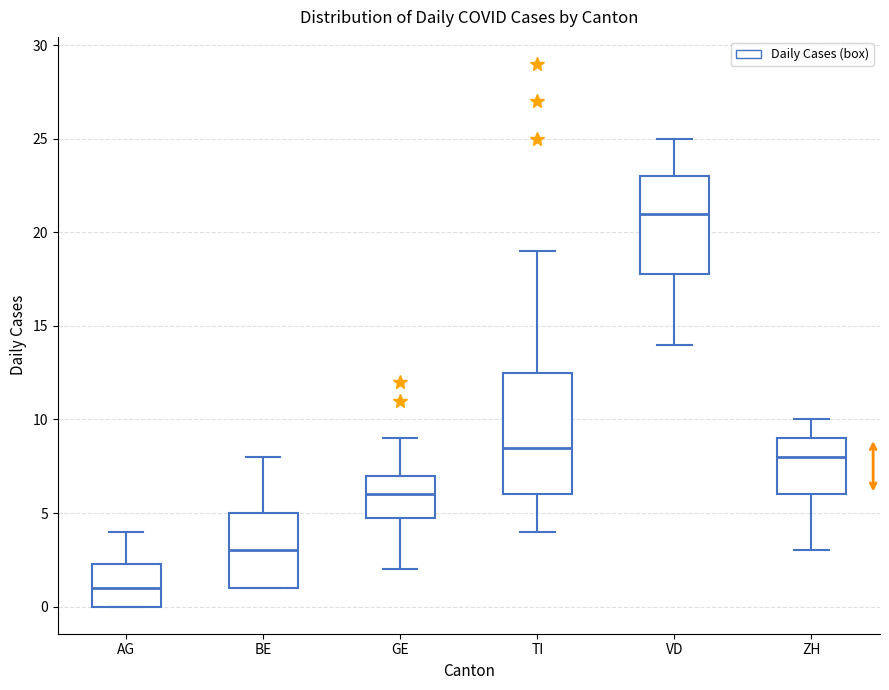

Comparing the boxes themselves (not the whiskers), which one is the tallest?

TI